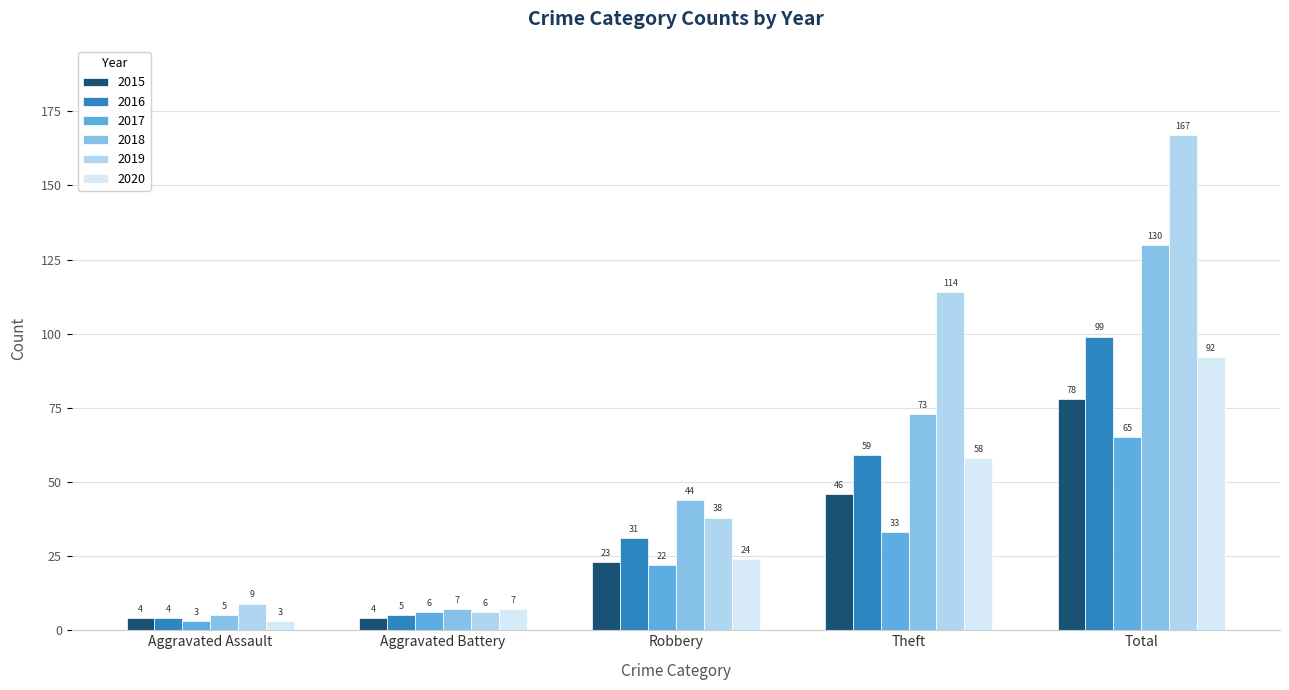

What is the difference between the maximum and second lowest values in the 2015 series?

74